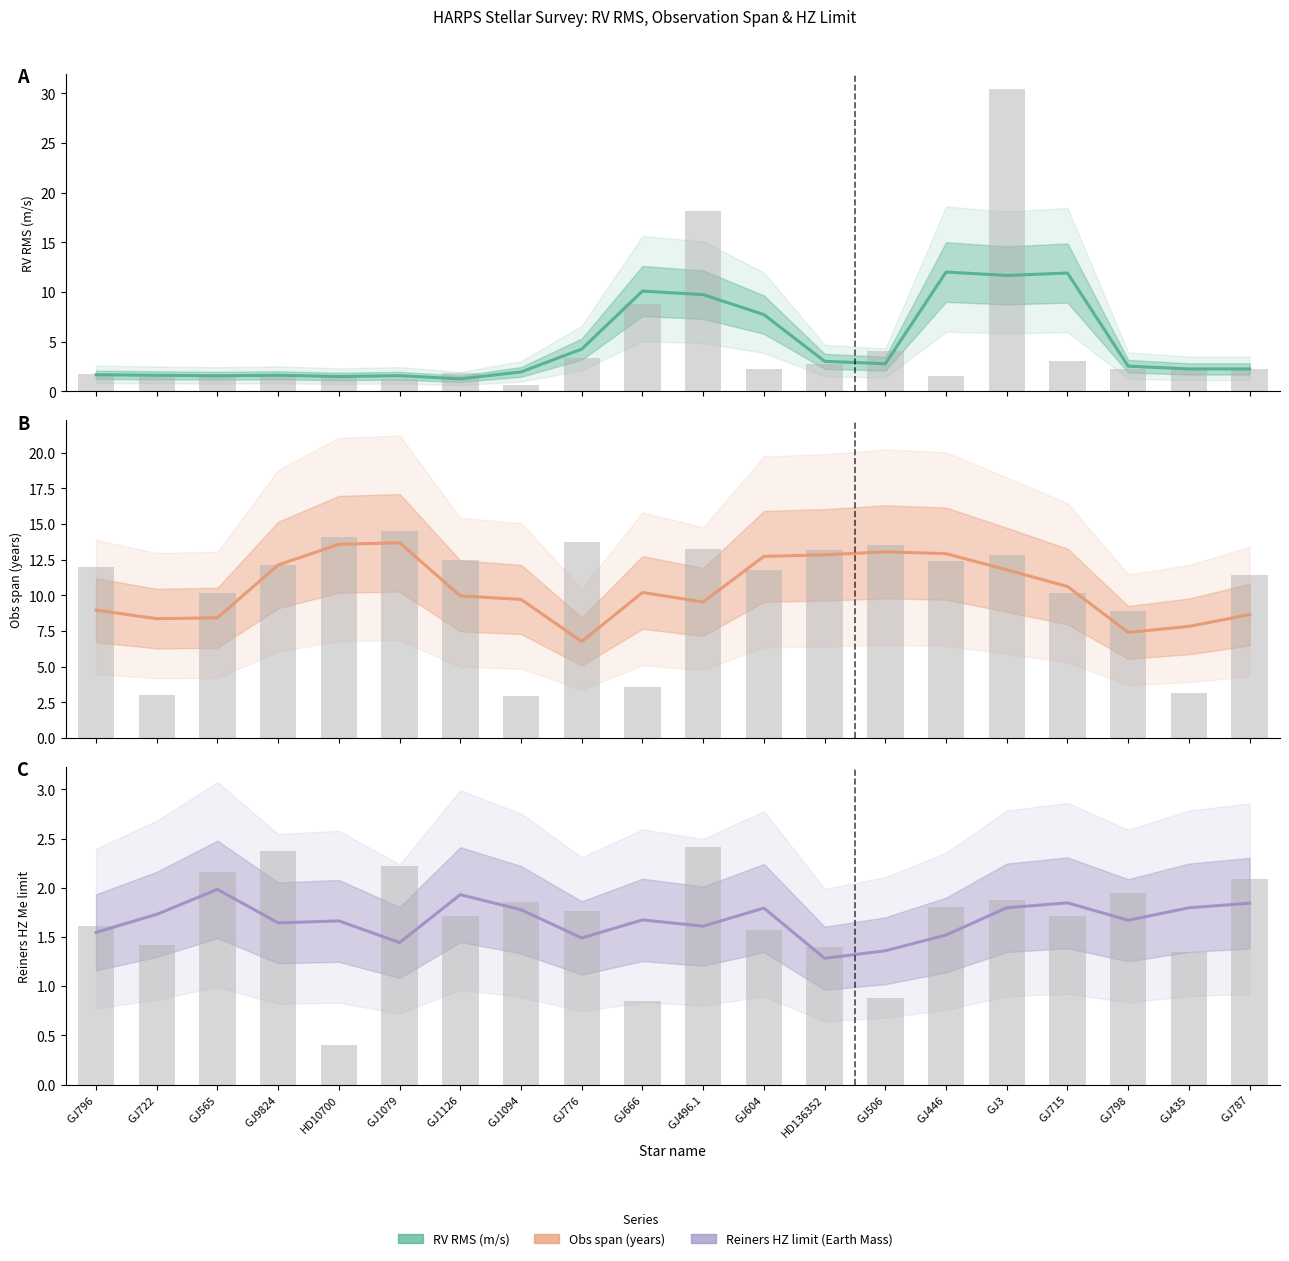

What is the difference between the maximum and second lowest values in the Reiners HZ Me limit series?

0.6